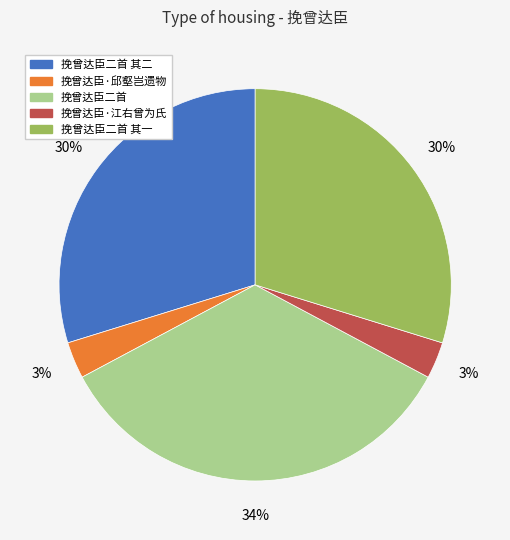

How many slices are in this pie chart?

5